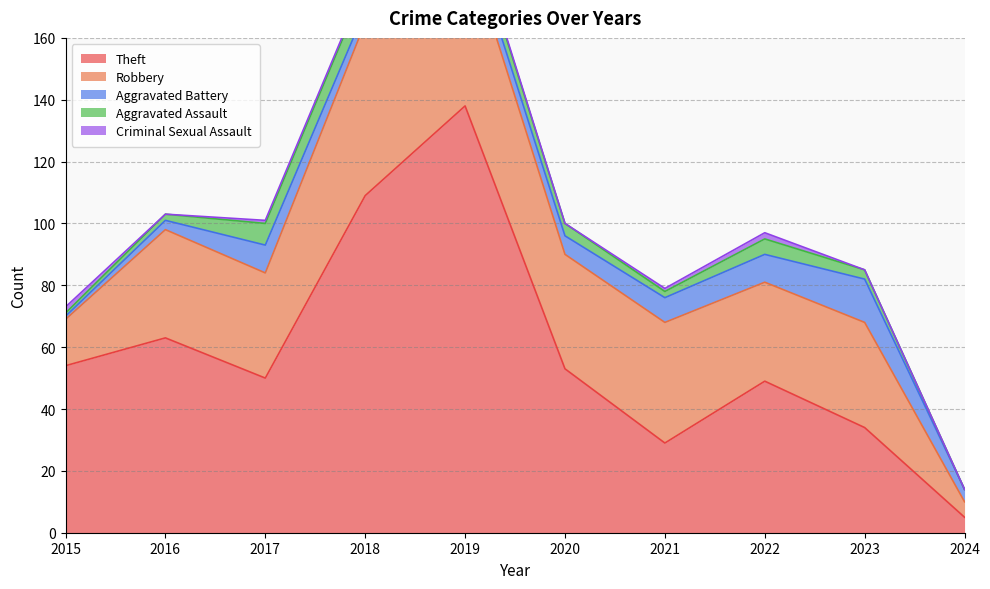

How many interior local valleys does the Robbery series have?

3